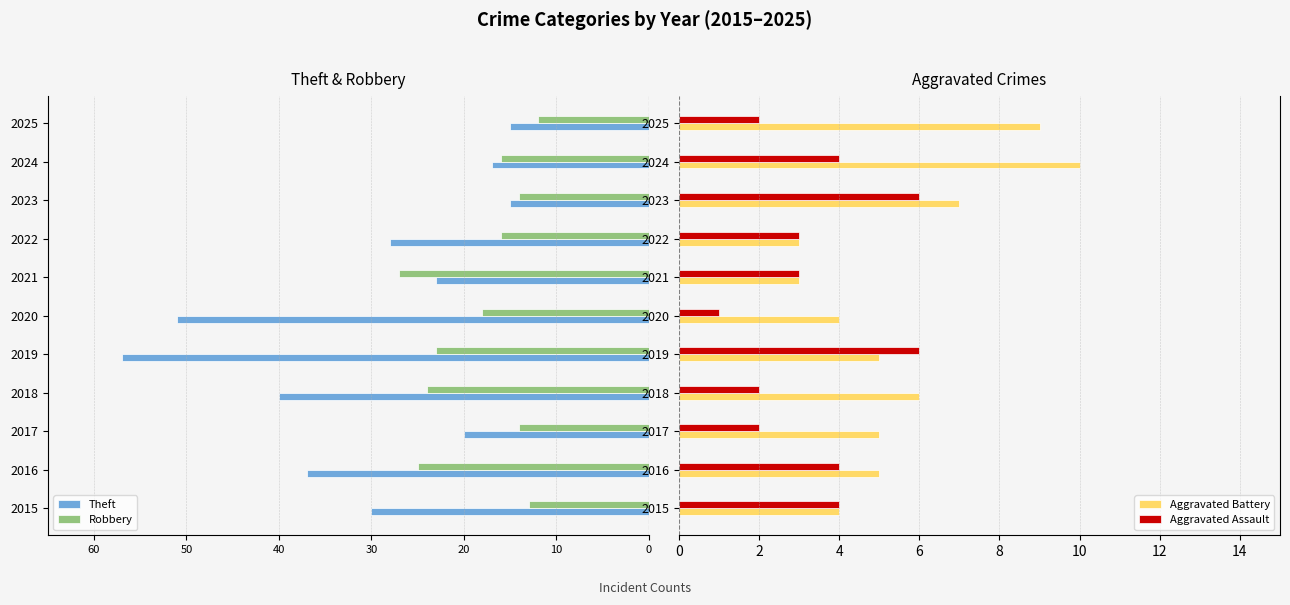

At which label does Aggravated Assault reach its minimum?

2020